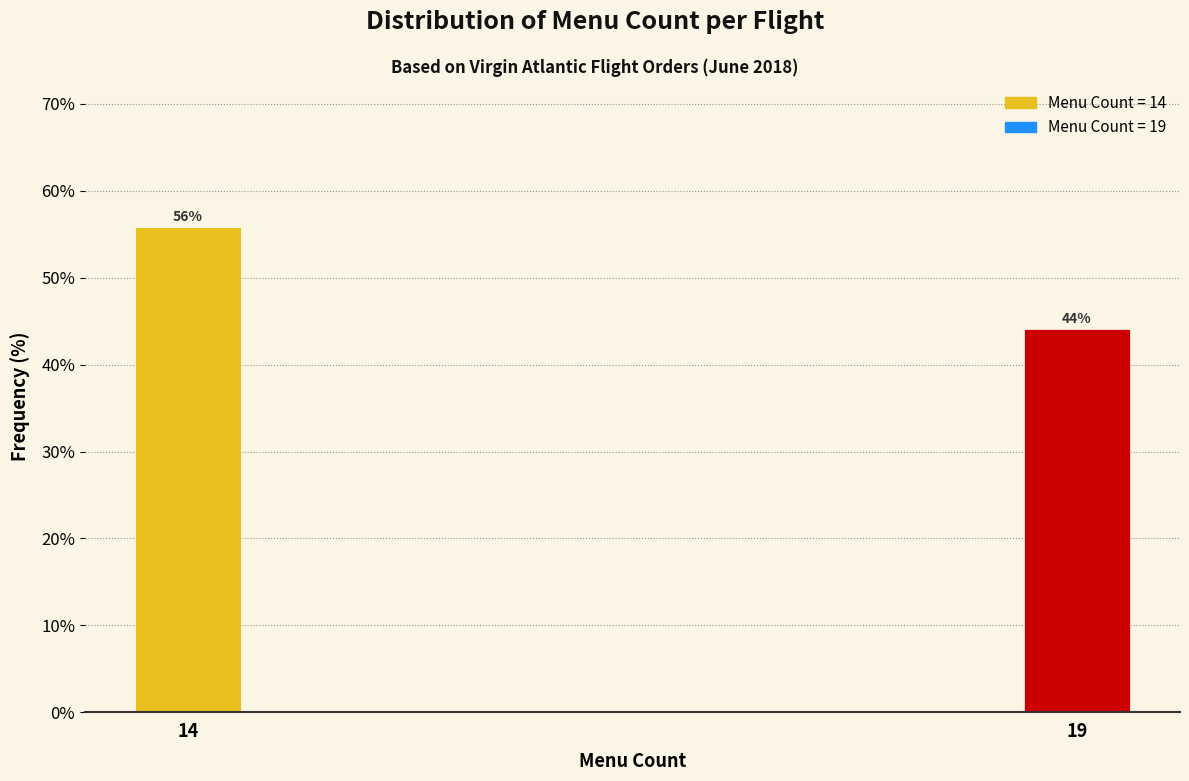

What is the average value?

50.0